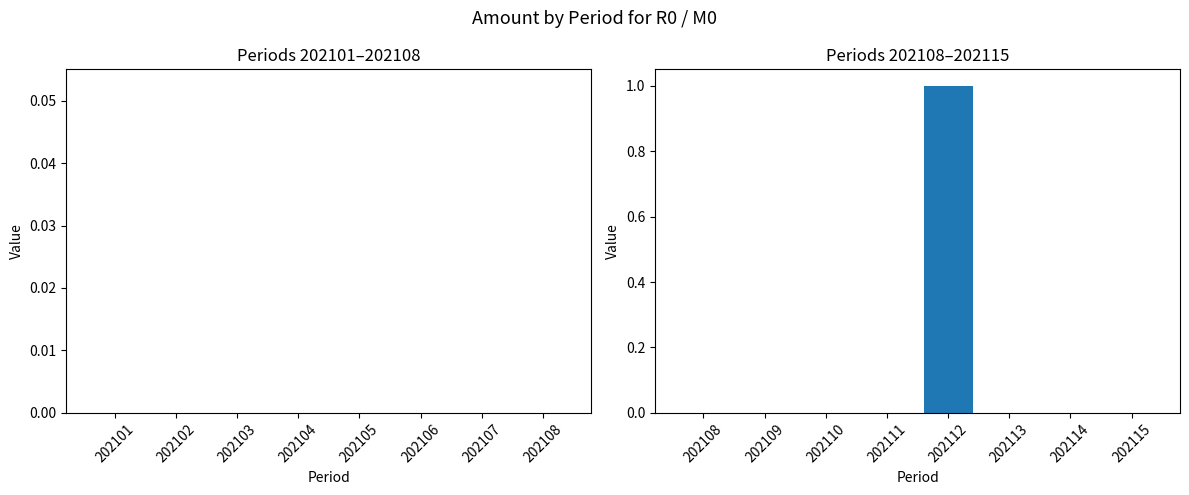

Are the bars grouped side by side (vs. stacked)?

No